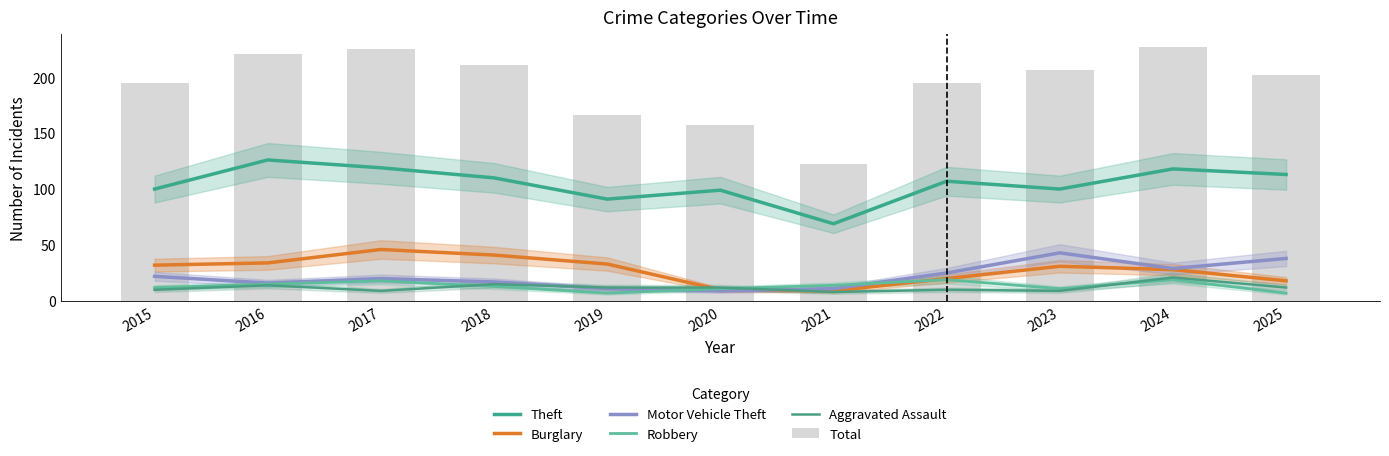

The value of Aggravated Assault at 2025 is 4. True or false?

False